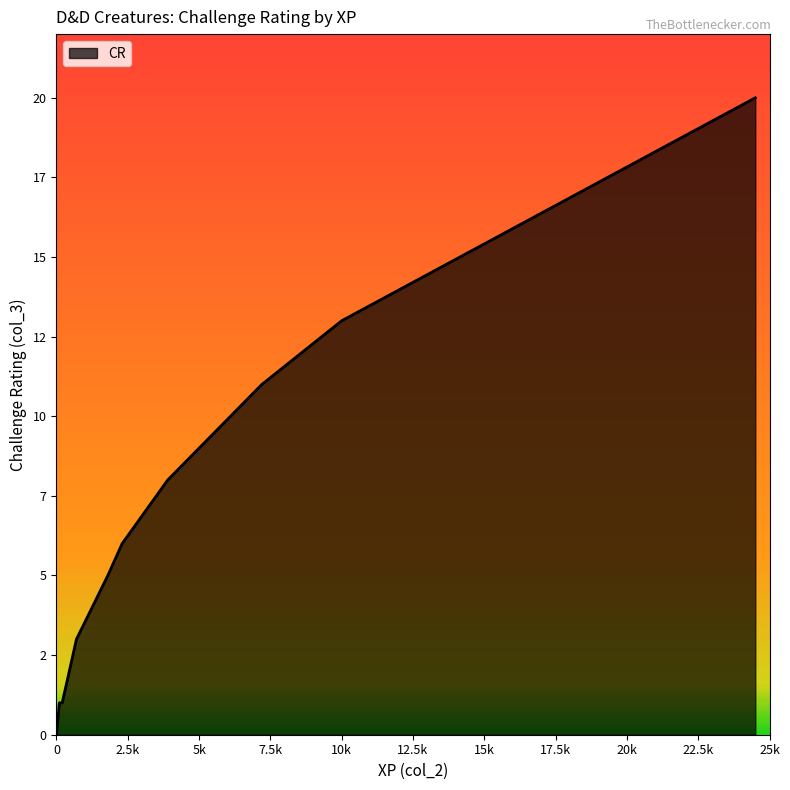

Is this an area chart (filled region under the line)?

Yes